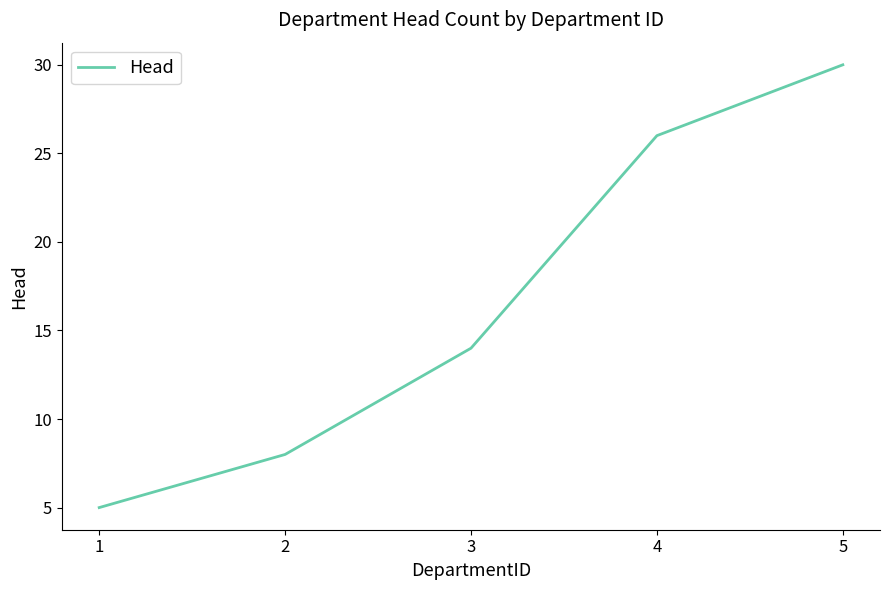

What is the difference between the maximum and minimum values?

25